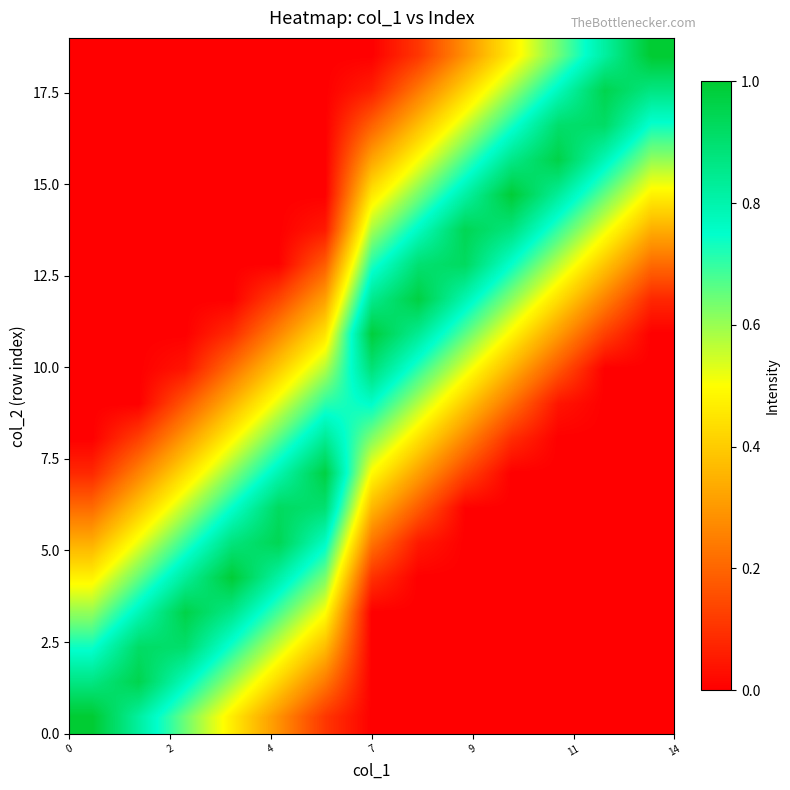

How many distinct data groups are displayed?

20